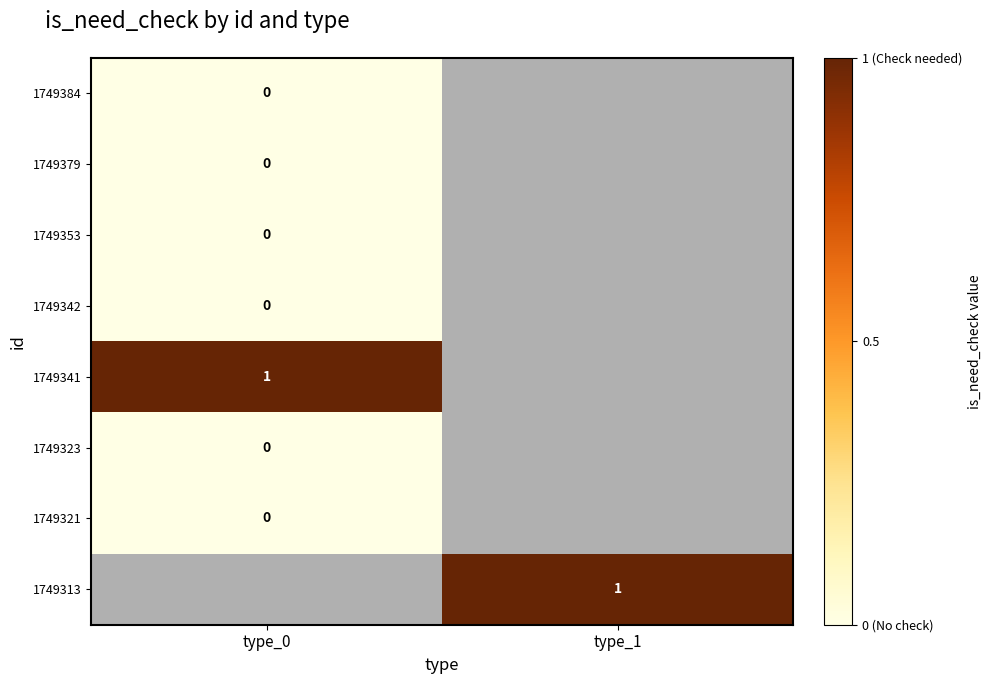

What is the spread (max minus min) of values at type_0?

1.0